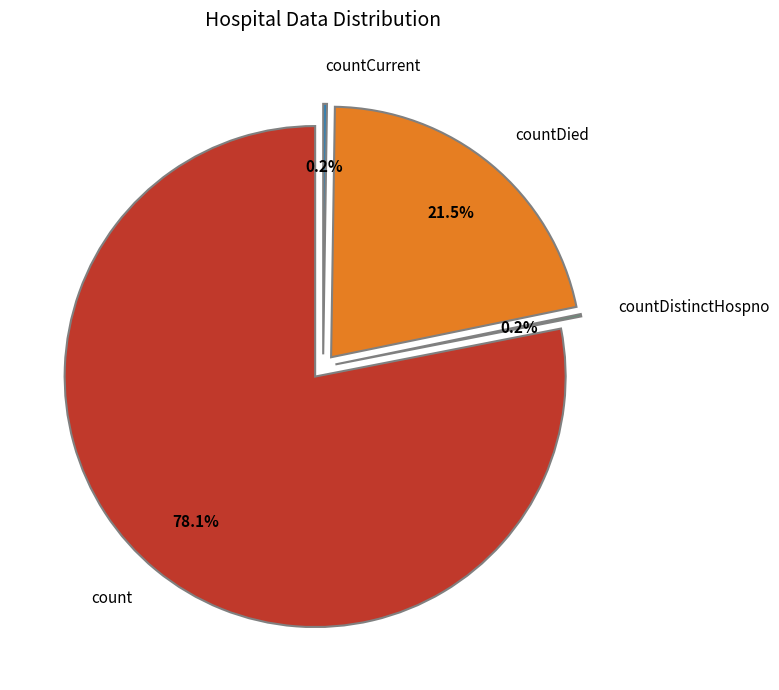

Is it true that countDied is 22% of the pie?

True